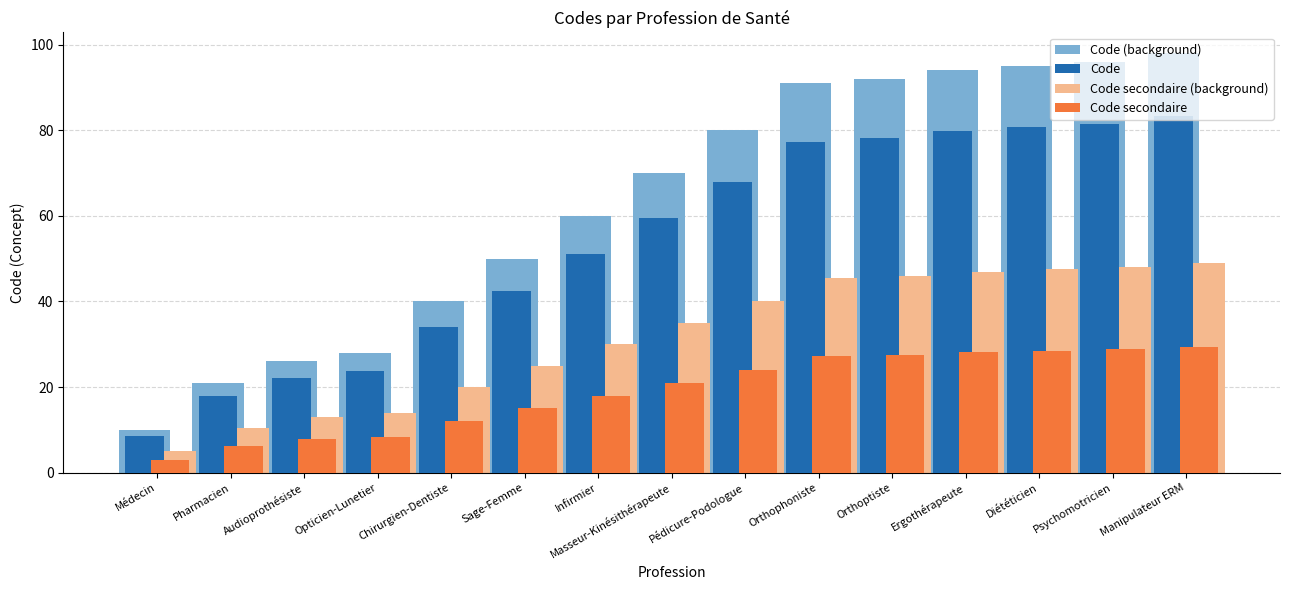

Are the bars horizontal?

No